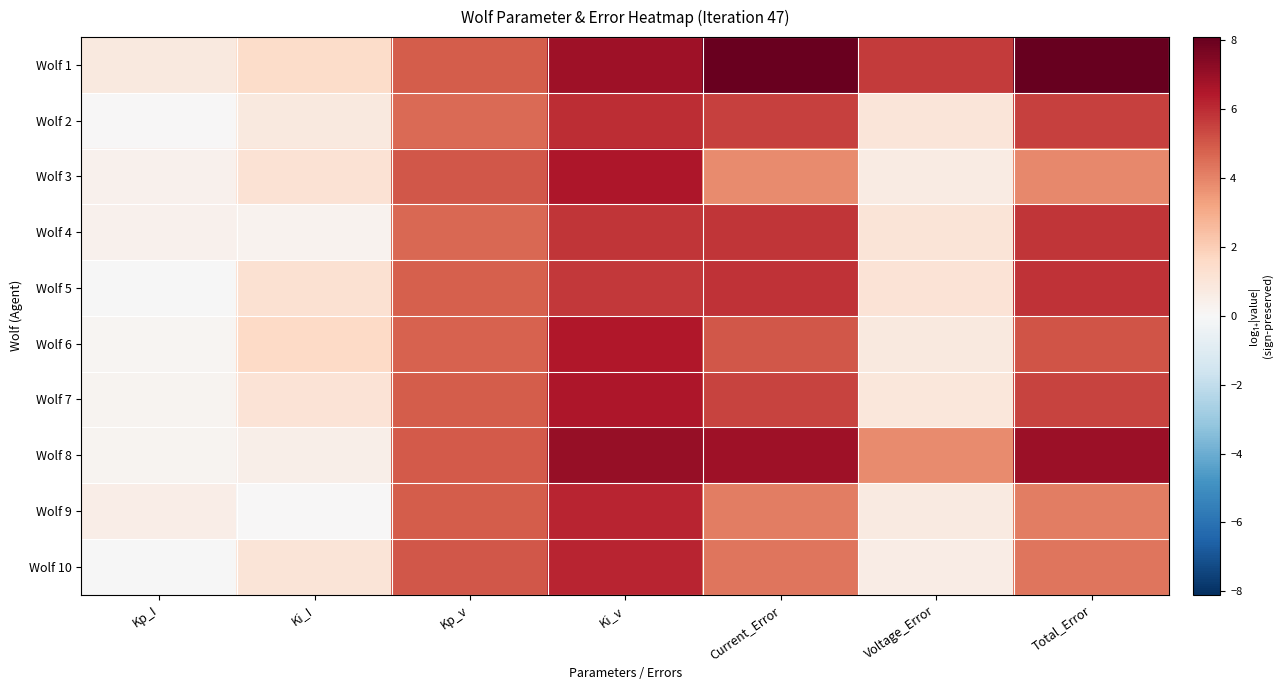

Reading right to left, what are all the values shown in this chart?

Wolf 1: Total_Error=8.1	Voltage_Error=5.7	Current_Error=8.0	Ki_v=6.9	Kp_v=4.9	Ki_I=1.5	Kp_I=0.8
Wolf 2: Total_Error=5.5	Voltage_Error=1.0	Current_Error=5.5	Ki_v=6.0	Kp_v=4.6	Ki_I=0.8	Kp_I=0.0
Wolf 3: Total_Error=3.9	Voltage_Error=0.6	Current_Error=3.9	Ki_v=6.6	Kp_v=5.0	Ki_I=1.2	Kp_I=0.3
Wolf 4: Total_Error=5.8	Voltage_Error=1.0	Current_Error=5.8	Ki_v=5.8	Kp_v=4.7	Ki_I=0.3	Kp_I=0.3
Wolf 5: Total_Error=5.8	Voltage_Error=1.1	Current_Error=5.8	Ki_v=5.7	Kp_v=4.9	Ki_I=1.2	Kp_I=-0.1
Wolf 6: Total_Error=5.1	Voltage_Error=0.8	Current_Error=5.1	Ki_v=6.5	Kp_v=4.8	Ki_I=1.6	Kp_I=0.2
Wolf 7: Total_Error=5.5	Voltage_Error=0.9	Current_Error=5.4	Ki_v=6.6	Kp_v=4.9	Ki_I=1.1	Kp_I=0.2
Wolf 8: Total_Error=6.9	Voltage_Error=3.8	Current_Error=6.9	Ki_v=7.1	Kp_v=5.0	Ki_I=0.4	Kp_I=0.2
Wolf 9: Total_Error=4.1	Voltage_Error=0.8	Current_Error=4.1	Ki_v=6.2	Kp_v=4.9	Ki_I=0.0	Kp_I=0.5
Wolf 10: Total_Error=4.3	Voltage_Error=0.6	Current_Error=4.3	Ki_v=6.2	Kp_v=5.1	Ki_I=1.1	Kp_I=-0.0